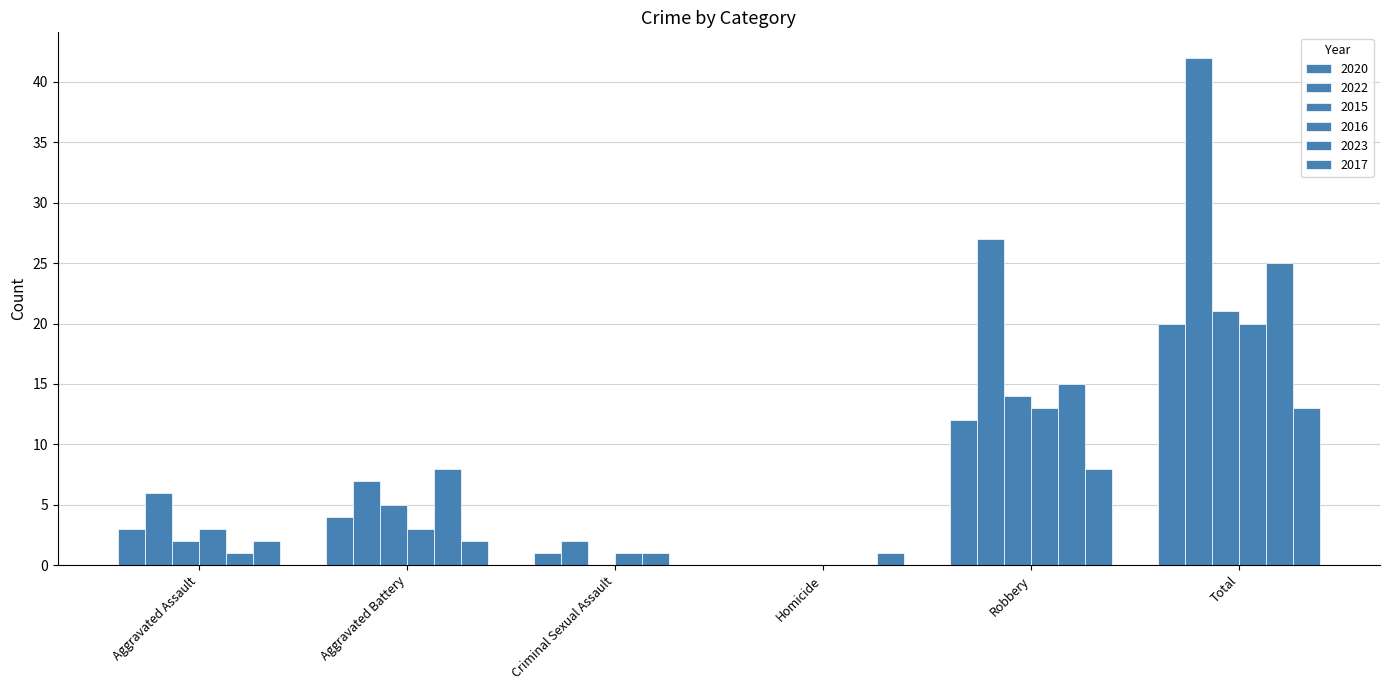

At which label does 2016 first exceed 3?

Robbery